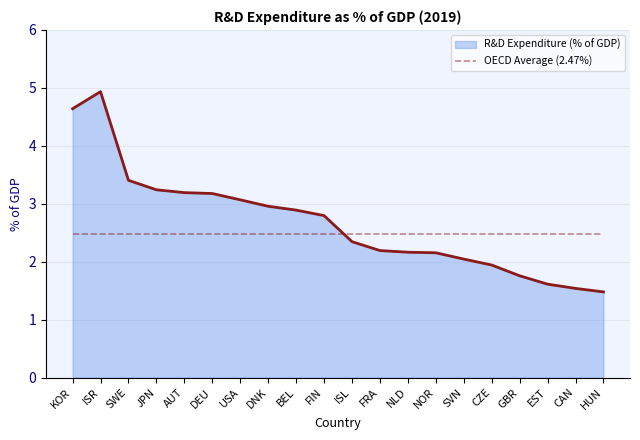

Count the number of categories in the chart.

20